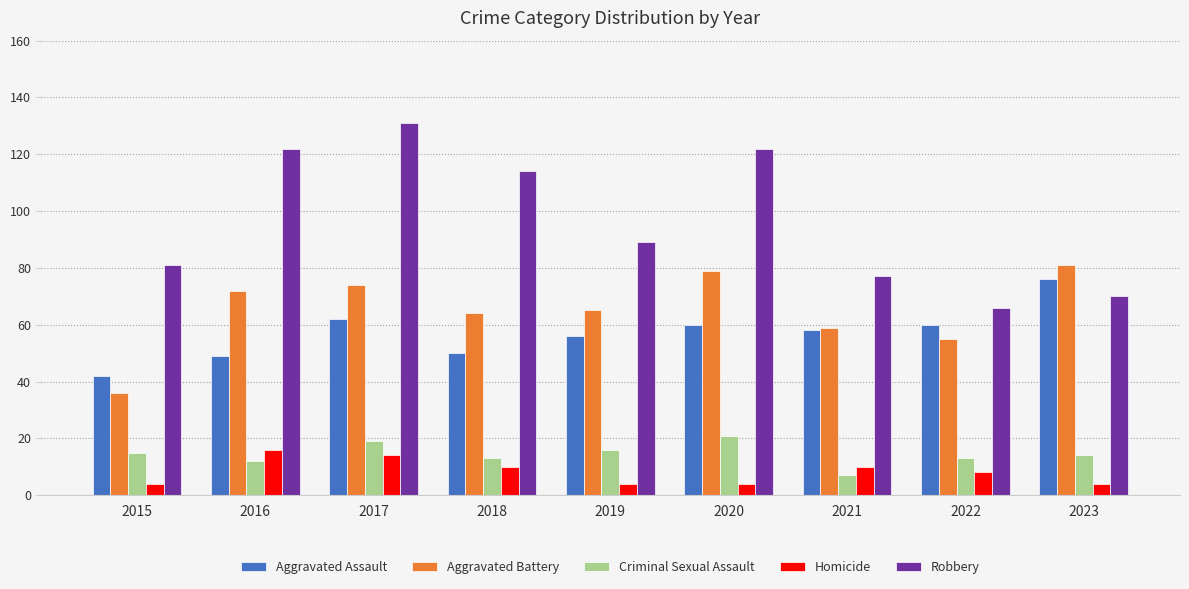

What is the lowest value of the Aggravated Assault series?

42